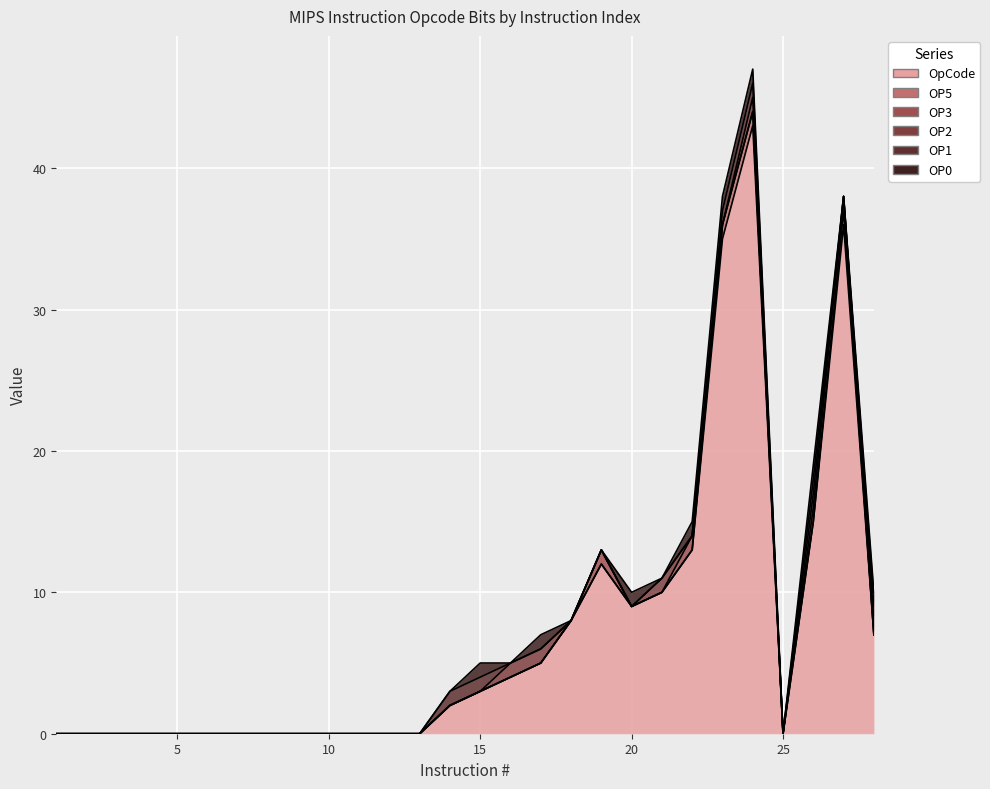

What is the maximum value for OP1?

1